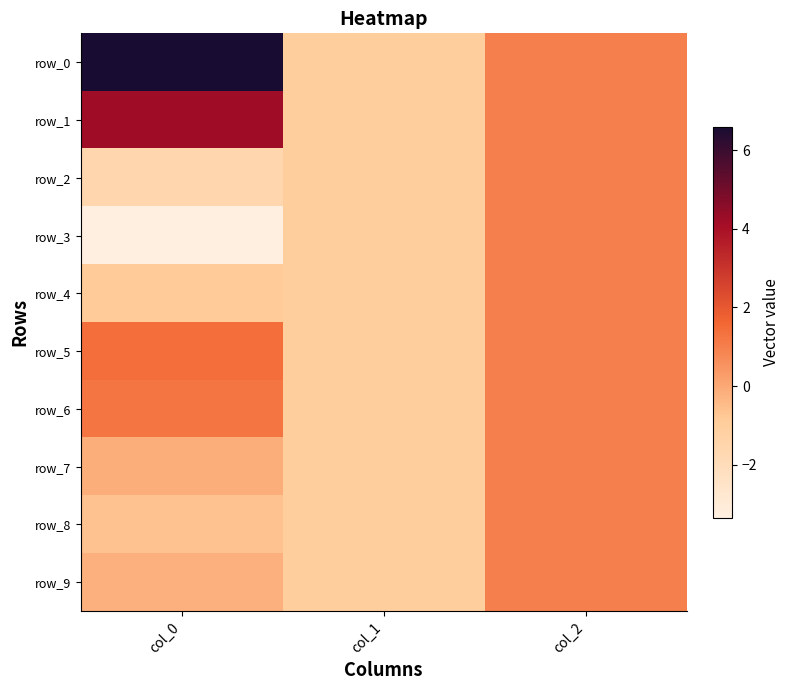

How many positive values does the row_9 series have?

1